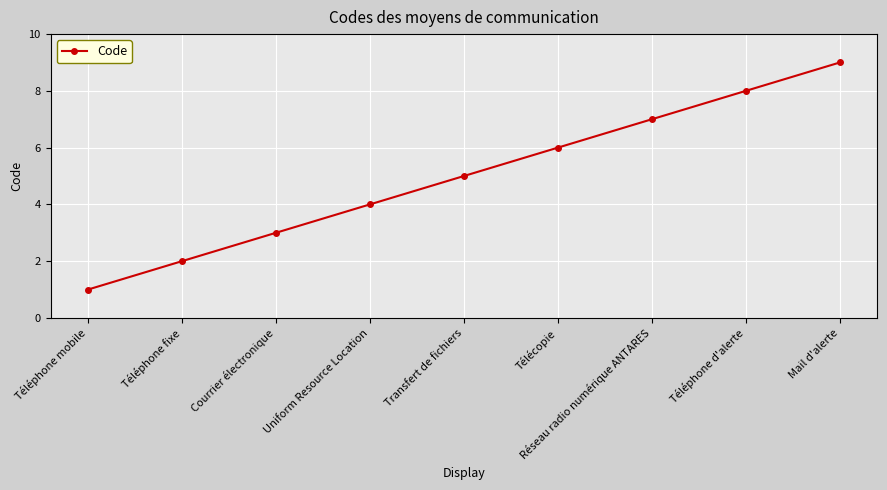

At which category does the chart reach its peak across all series?

Mail d'alerte